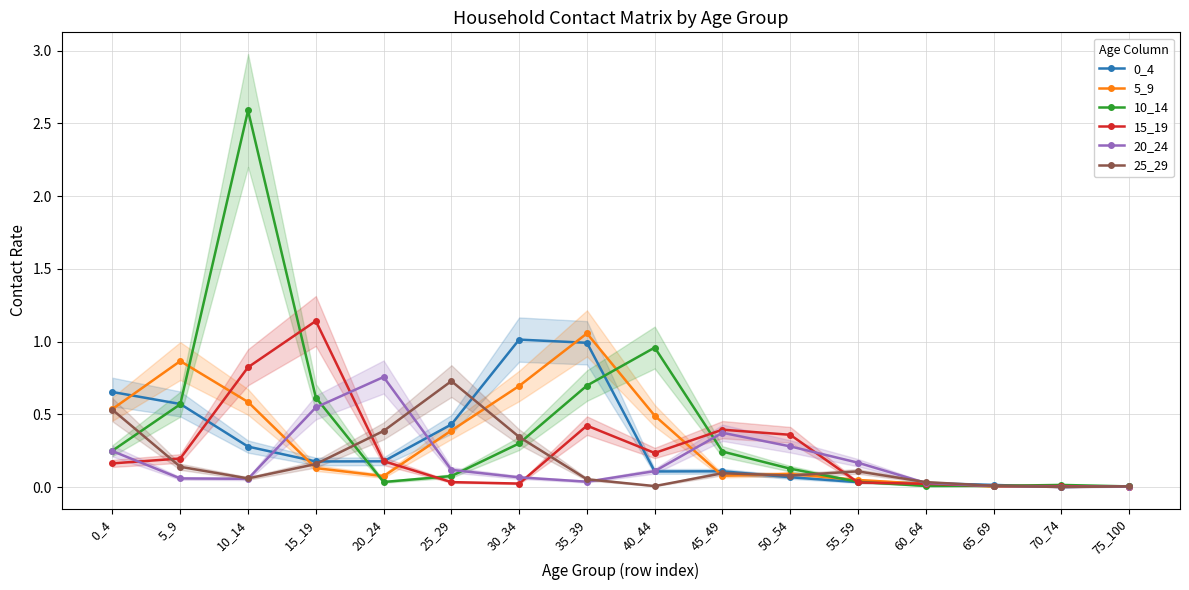

Where is 20_24 nearest to the value 0?

70_74